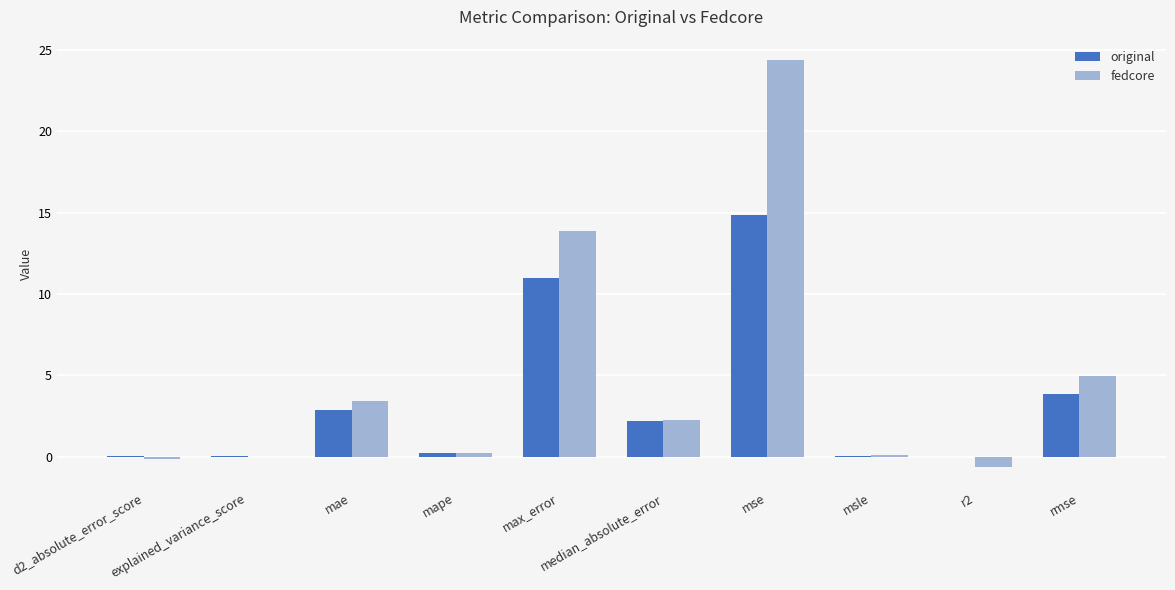

Where is original nearest to the value 7?

rmse